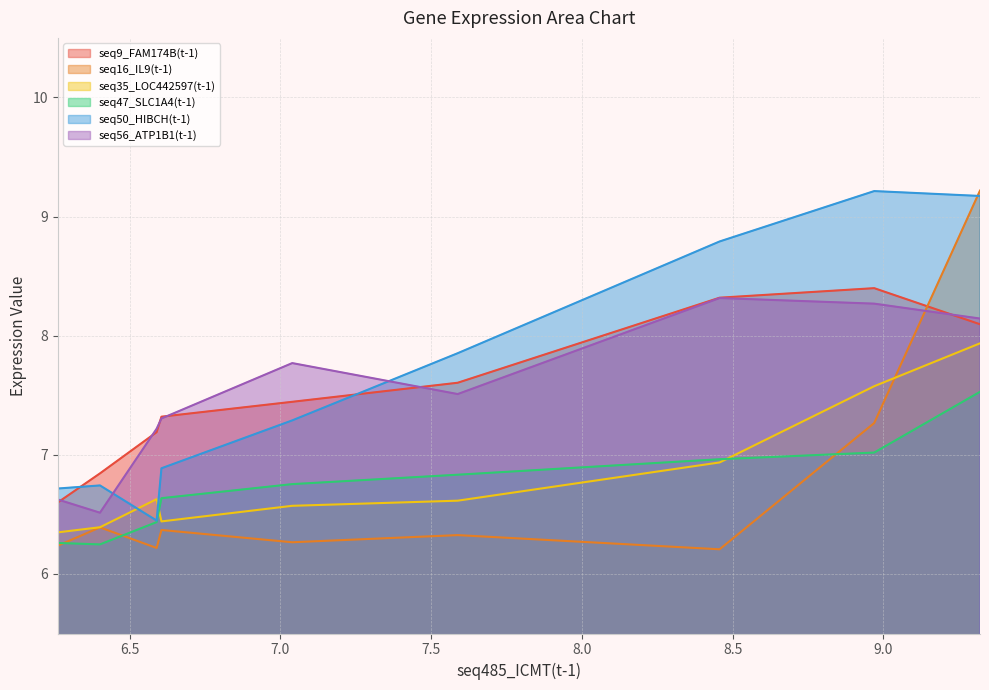

Reading right to left, extract all data points from this chart.

seq9_FAM174B(t-1): 9.321=8.1	8.97=8.4	8.457=8.3	7.588=7.6	7.039=7.4	6.605=7.3	6.589=7.2	6.401=6.8	6.261=6.6
seq16_IL9(t-1): 9.321=9.2	8.97=7.3	8.457=6.2	7.588=6.3	7.039=6.3	6.605=6.4	6.589=6.2	6.401=6.4	6.261=6.2
seq35_LOC442597(t-1): 9.321=7.9	8.97=7.6	8.457=6.9	7.588=6.6	7.039=6.6	6.605=6.4	6.589=6.6	6.401=6.4	6.261=6.3
seq47_SLC1A4(t-1): 9.321=7.5	8.97=7.0	8.457=7.0	7.588=6.8	7.039=6.8	6.605=6.6	6.589=6.4	6.401=6.2	6.261=6.3
seq50_HIBCH(t-1): 9.321=9.2	8.97=9.2	8.457=8.8	7.588=7.9	7.039=7.3	6.605=6.9	6.589=6.4	6.401=6.7	6.261=6.7
seq56_ATP1B1(t-1): 9.321=8.1	8.97=8.3	8.457=8.3	7.588=7.5	7.039=7.8	6.605=7.3	6.589=7.2	6.401=6.5	6.261=6.6